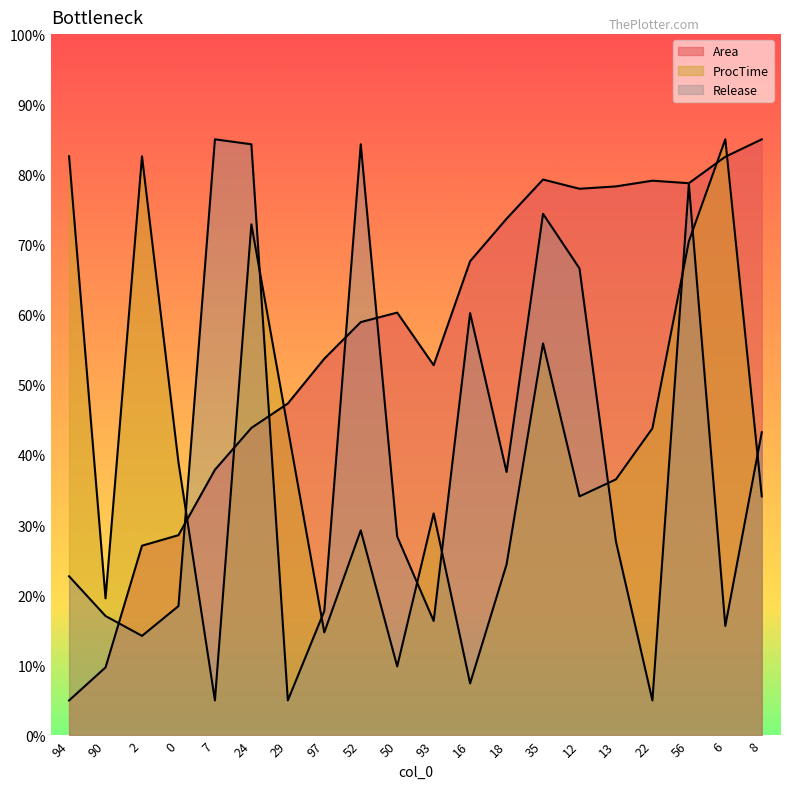

Does the chart display data point markers on the line(s)?

No